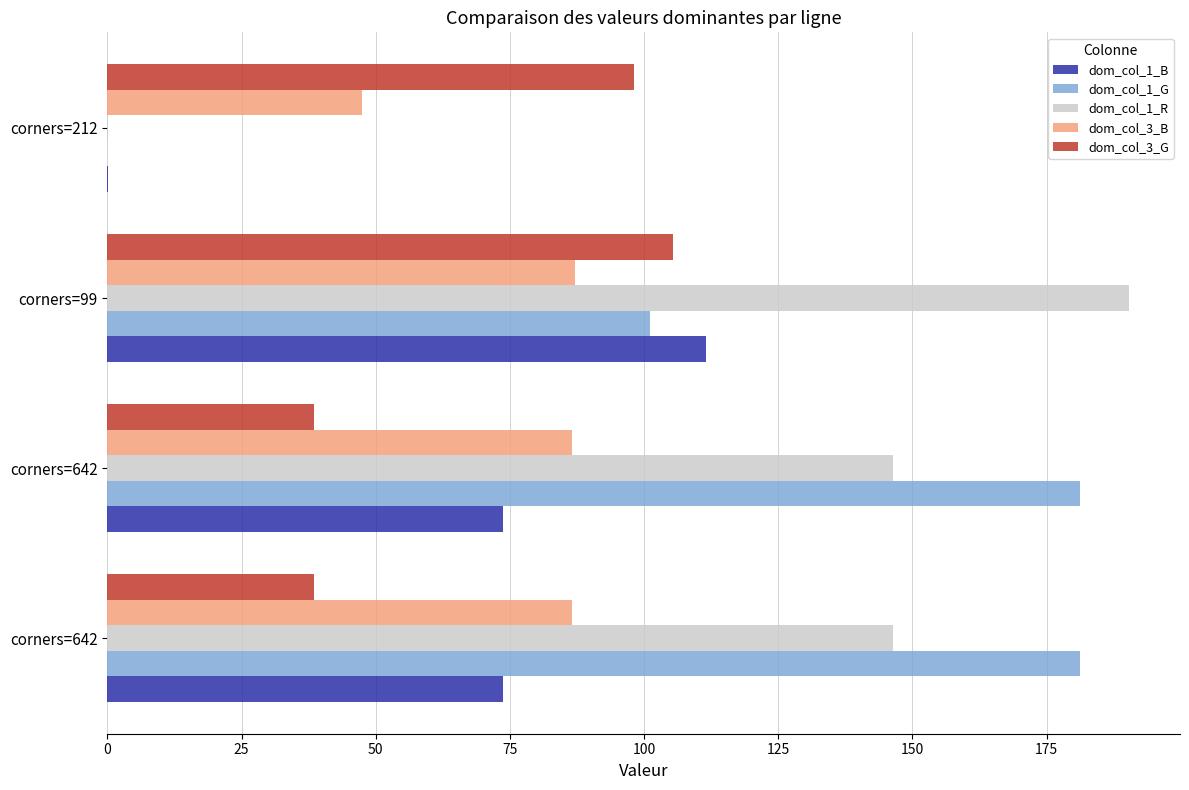

Where is dom_col_3_G nearest to the value 71?

corners=212